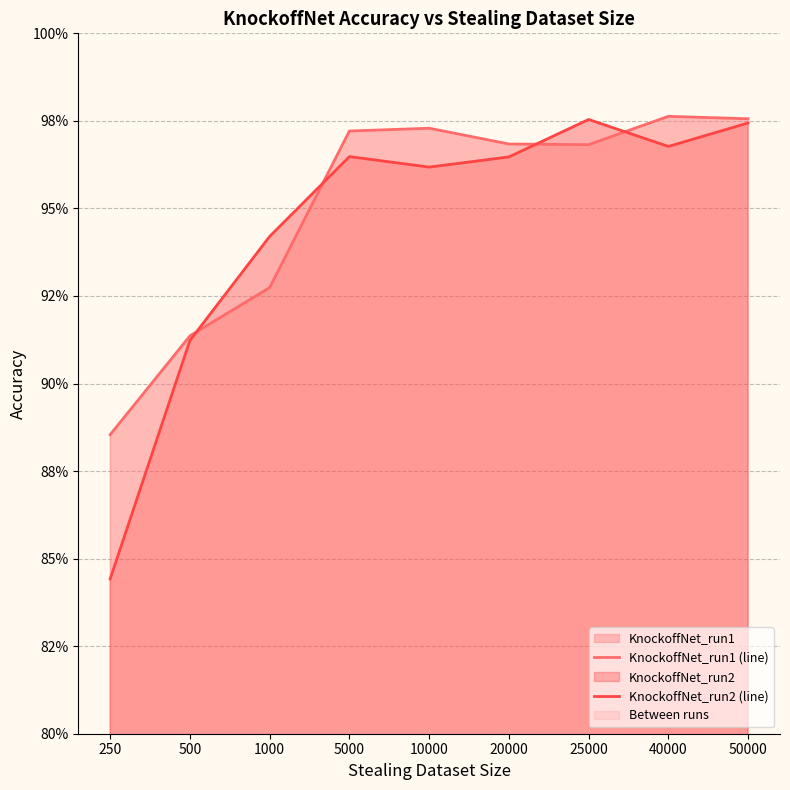

Between 25000 and 250, which is larger?

25000